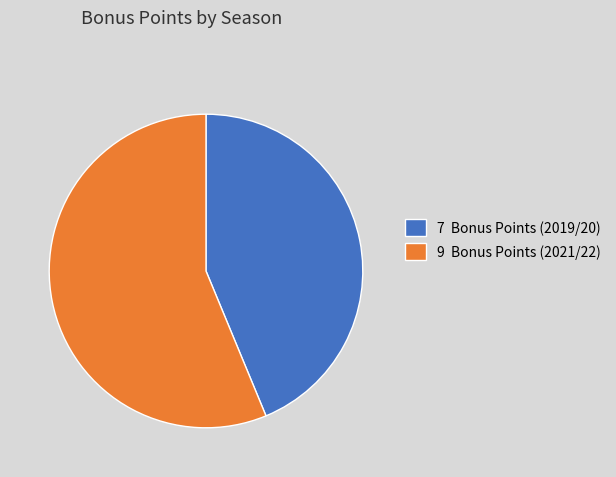

Which category has the smallest portion of the pie?

7 Bonus Points (2019/20)